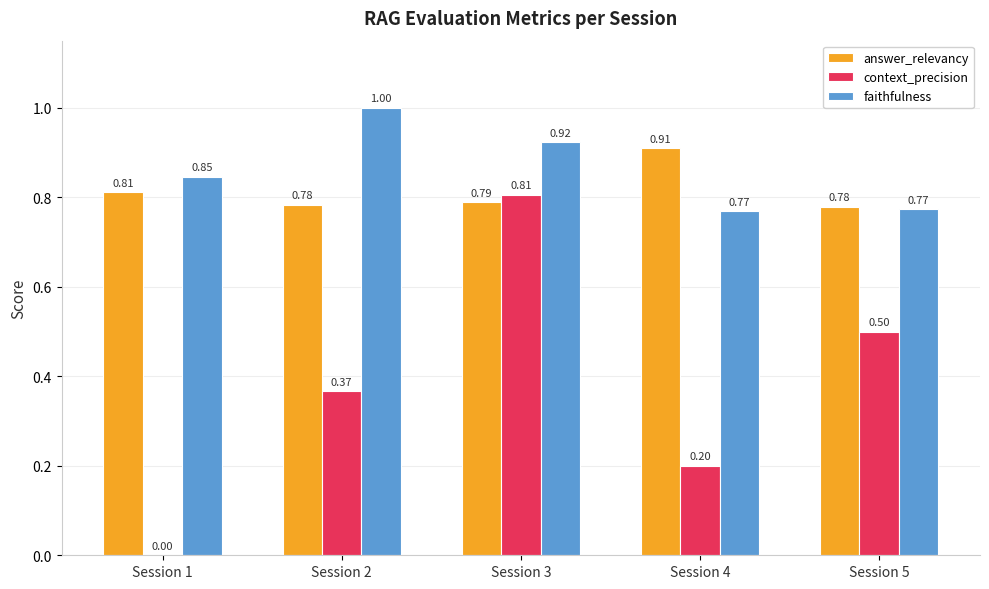

Are the bars horizontal?

No